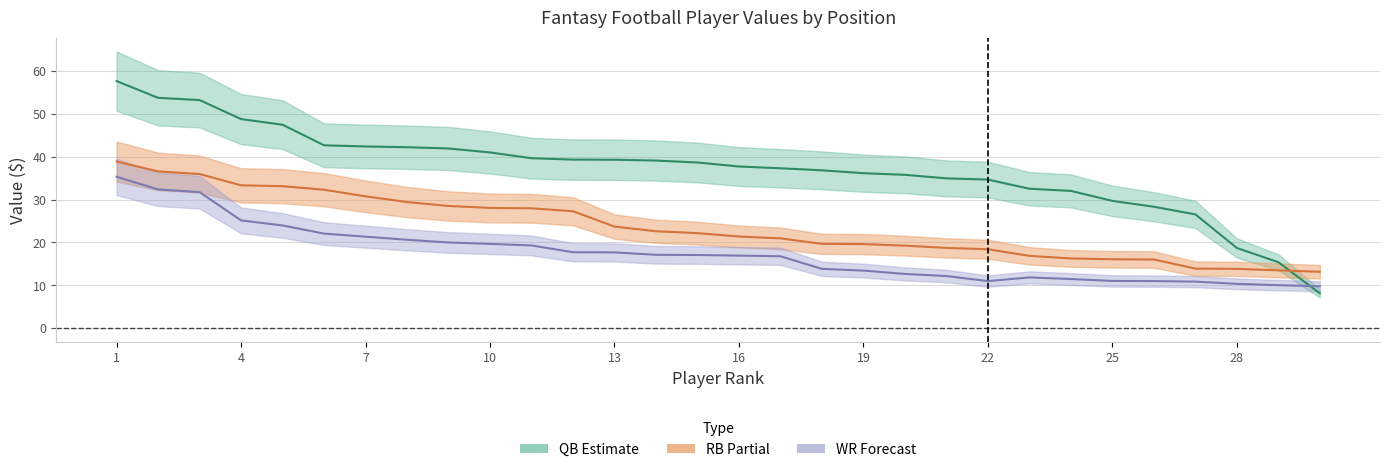

What is the difference between the maximum and minimum values in the QB_val series?

49.5